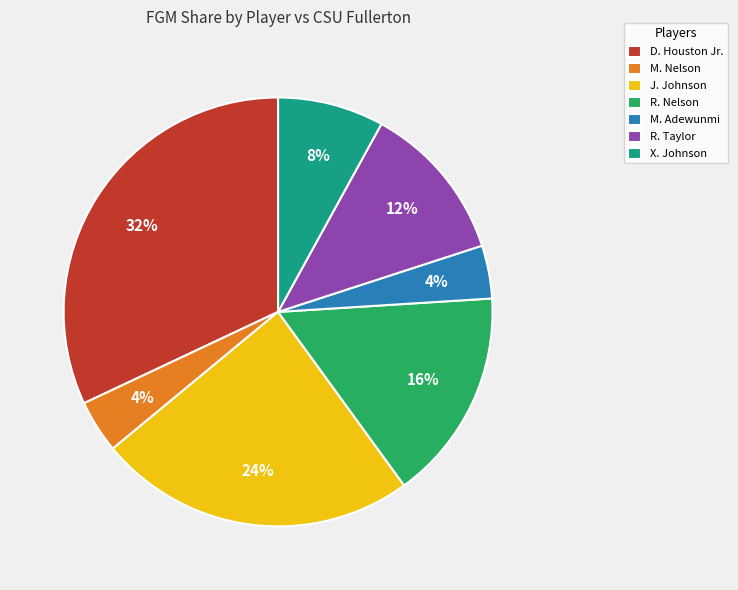

Count the number of slices in the pie.

7